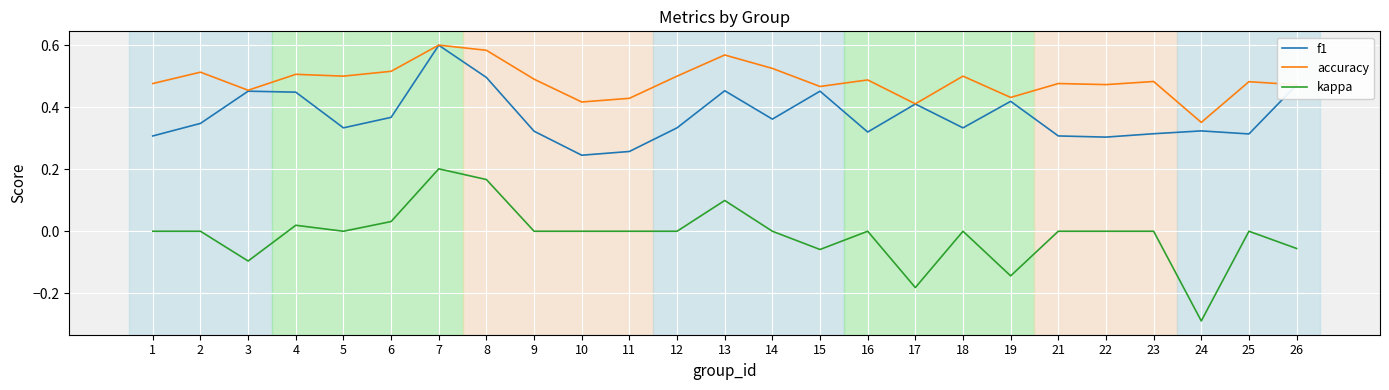

How many accuracy values are between 0 and 1?

25